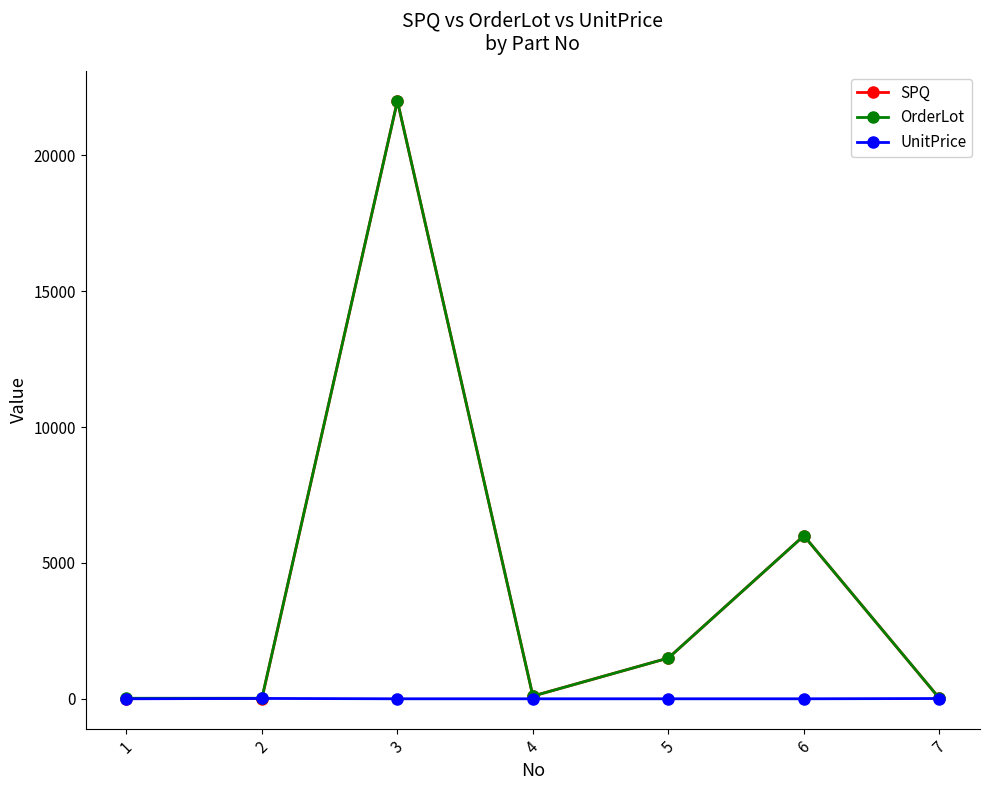

The value of SPQ at 5 is 535.6. True or false?

False